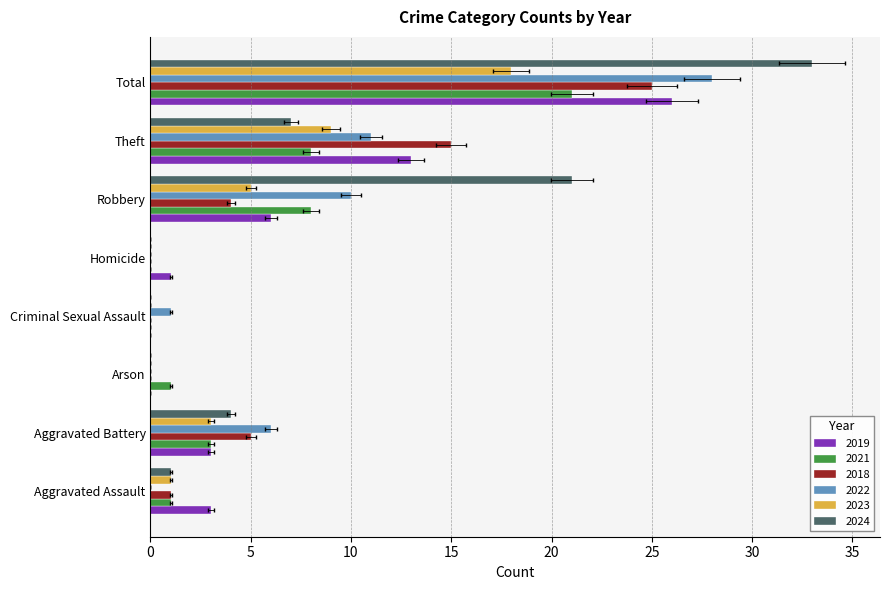

True or false: 2023 has a value of 2 at Theft.

False